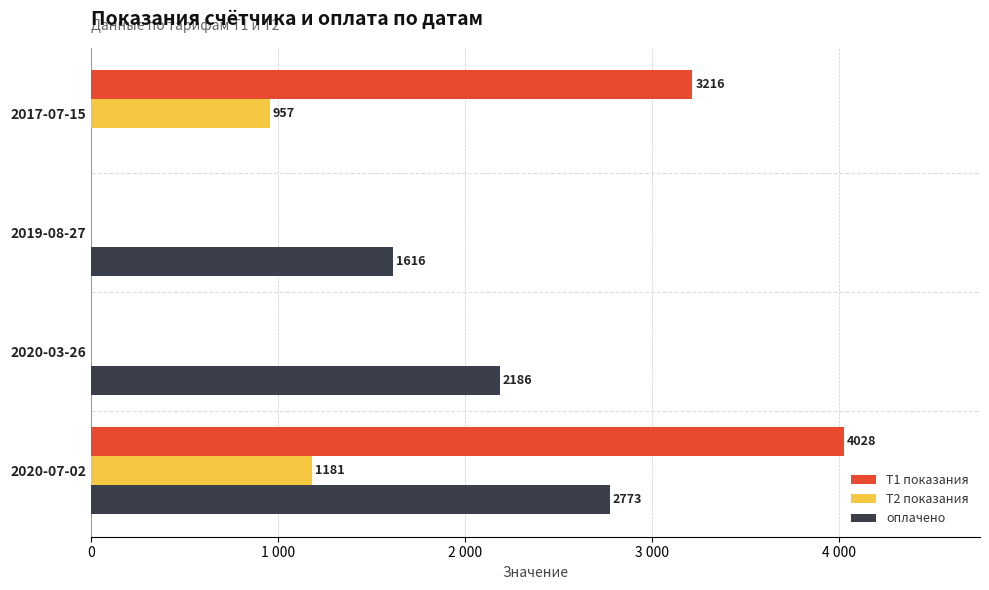

What is the average value of the Т1 показания series?

1811.0